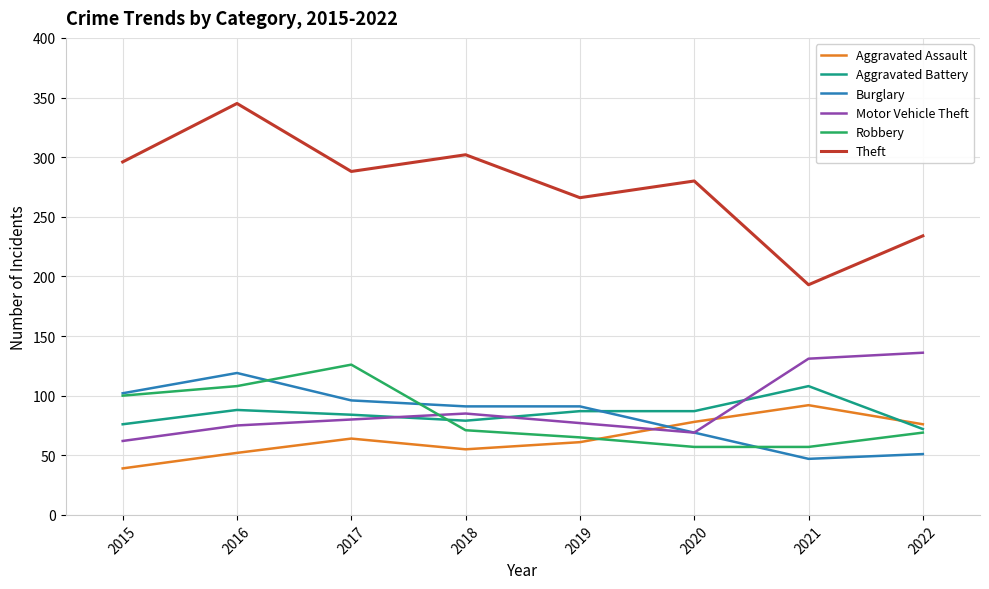

At which category is the sum across all series the highest?

2016